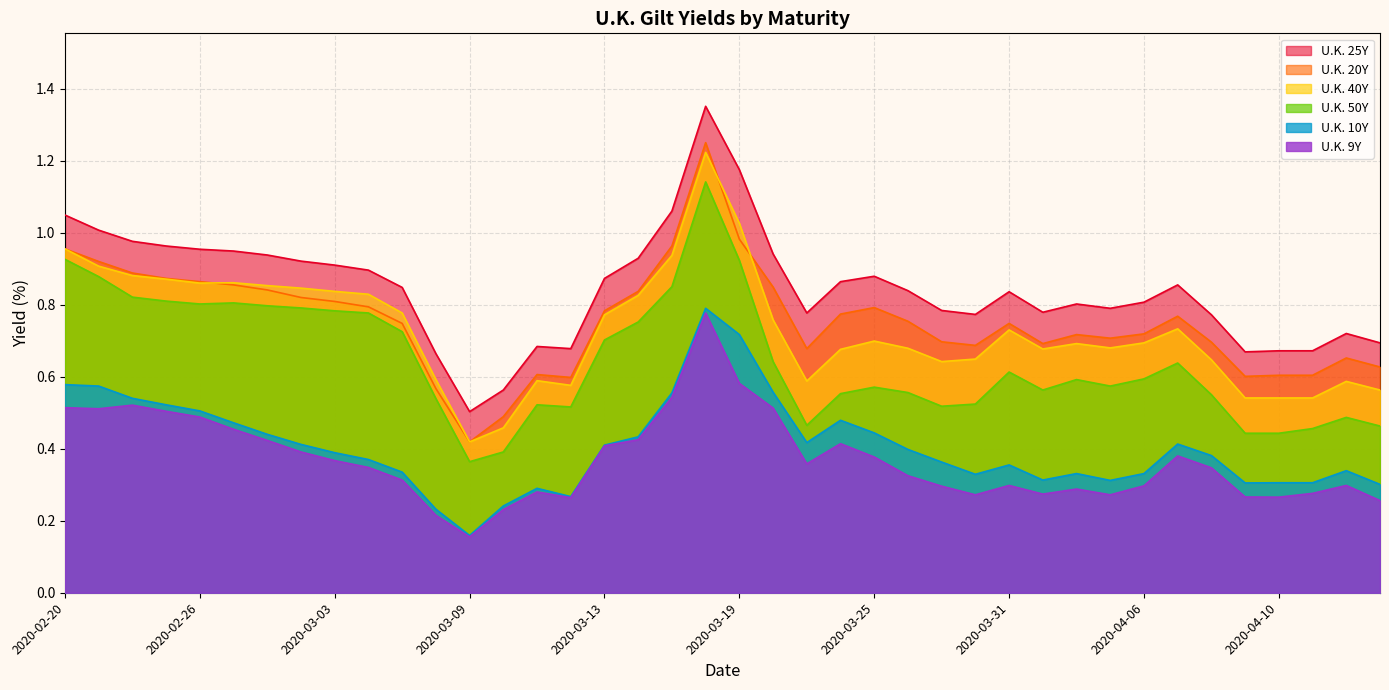

How many U.K. 9Y values are between 0 and 1?

40